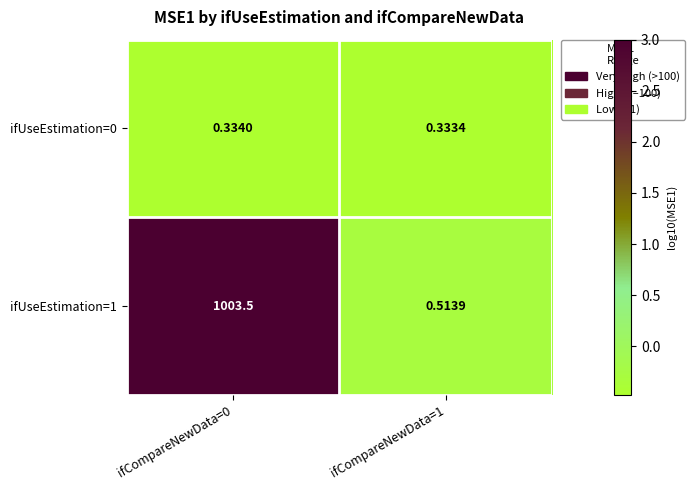

At which category is the sum across all series the highest?

ifCompareNewData=0